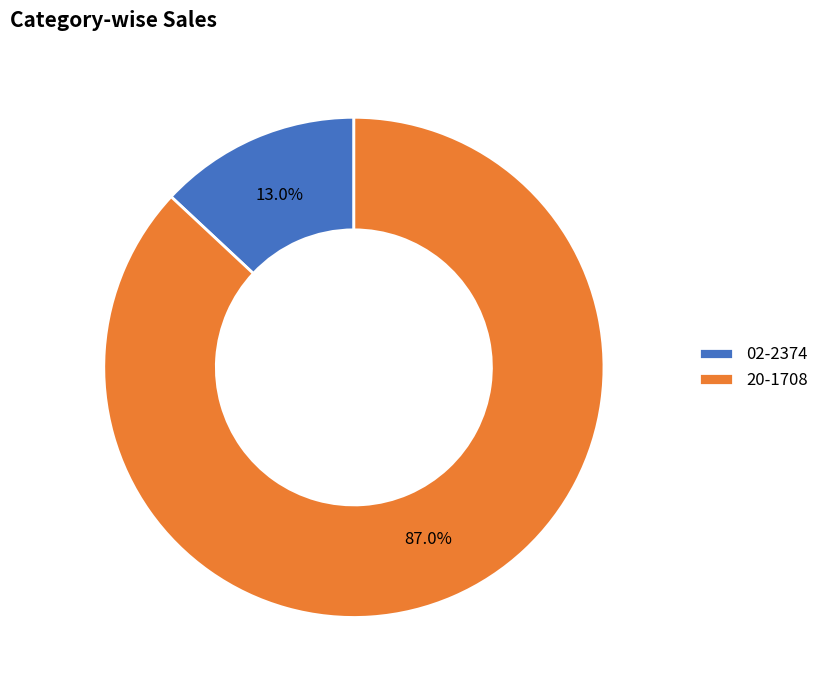

Which category has the biggest portion of the pie?

20-1708